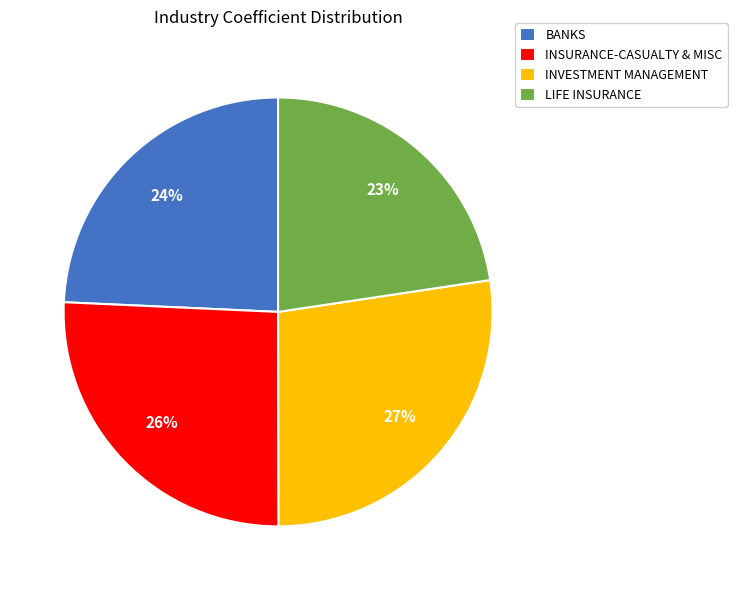

To the nearest percent, what is the average slice percentage?

25%